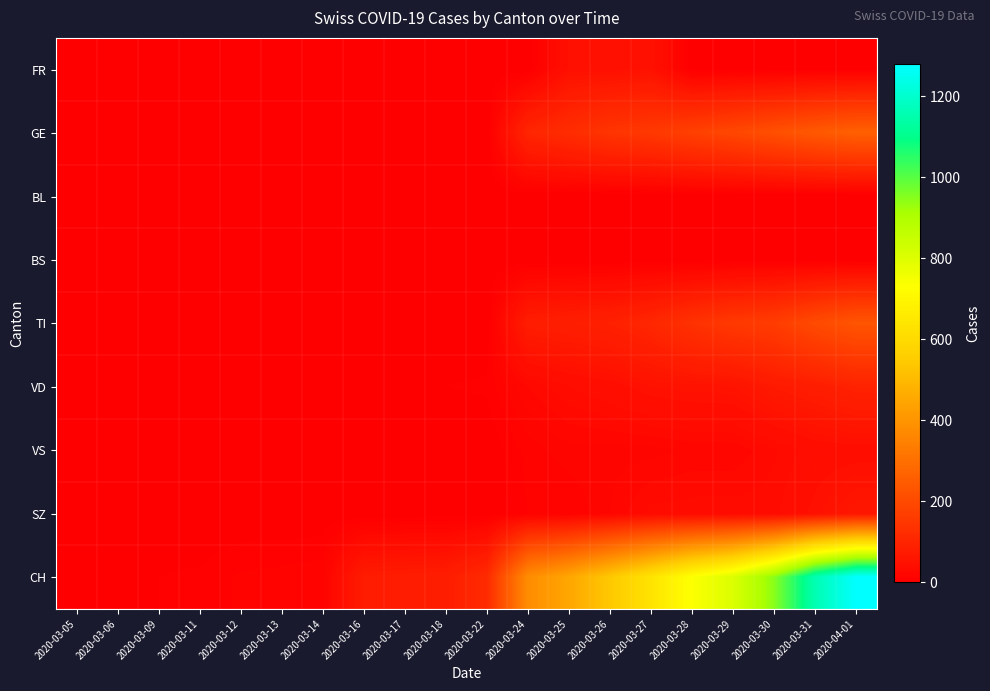

What is the difference between the highest and lowest values at 2020-03-13?

12